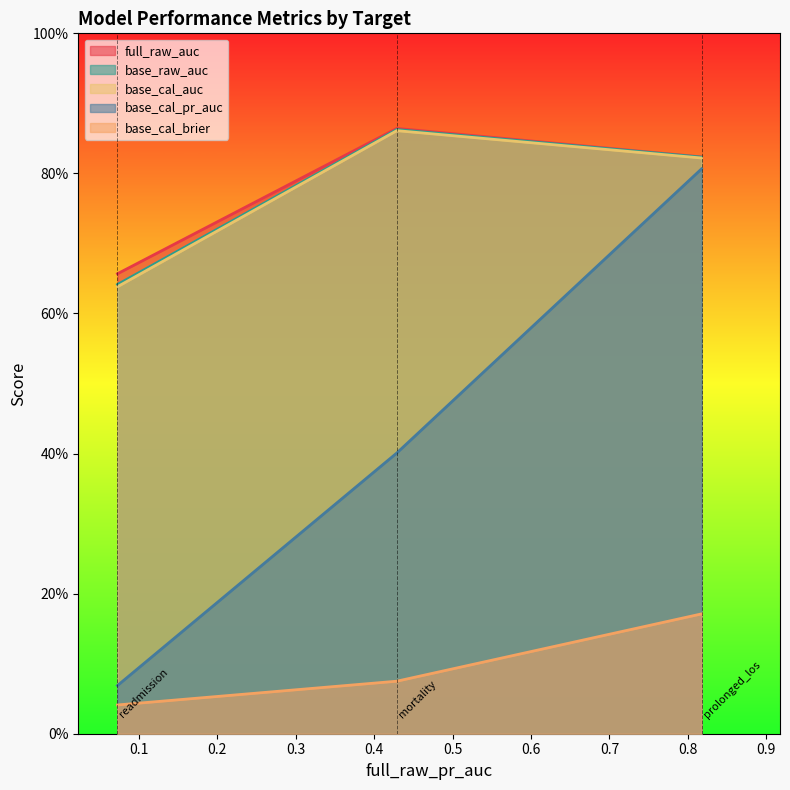

At which category does the chart reach its peak across all series?

0.4288639226217046